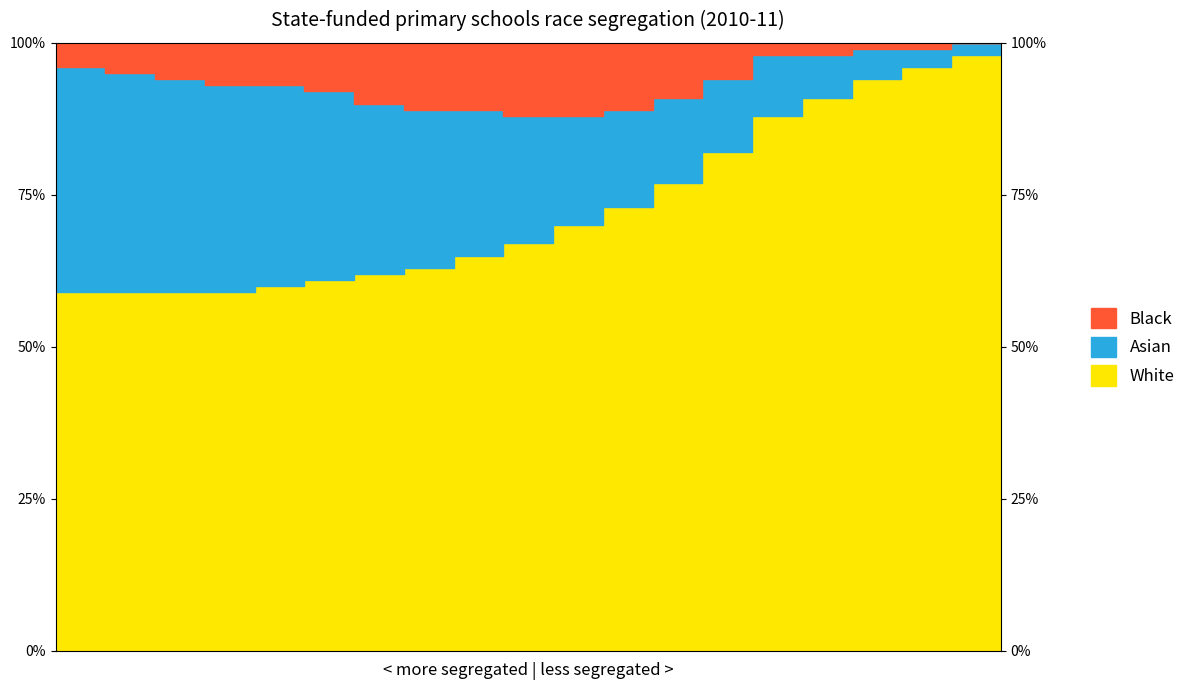

At which label does White first exceed 70?

12